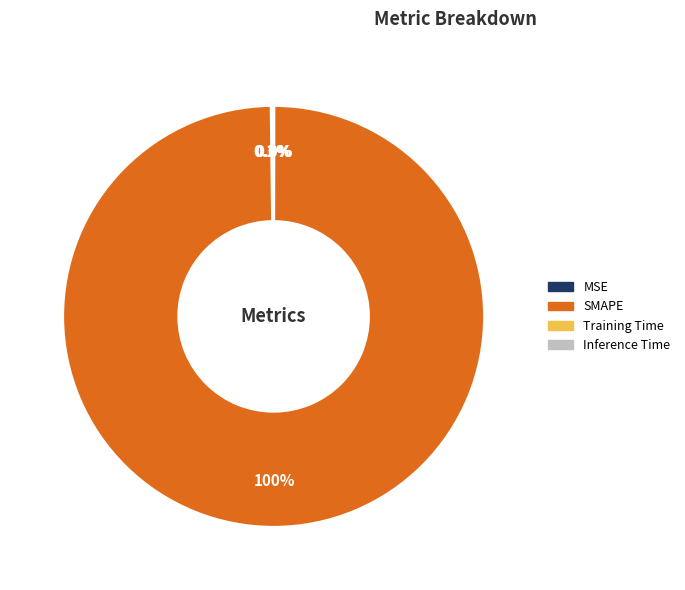

Which slice is the largest?

SMAPE